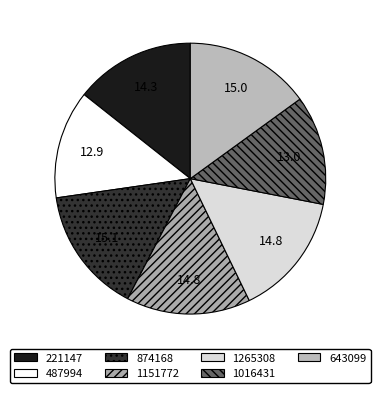

To the nearest percent, what portion does 487994 represent?

13%